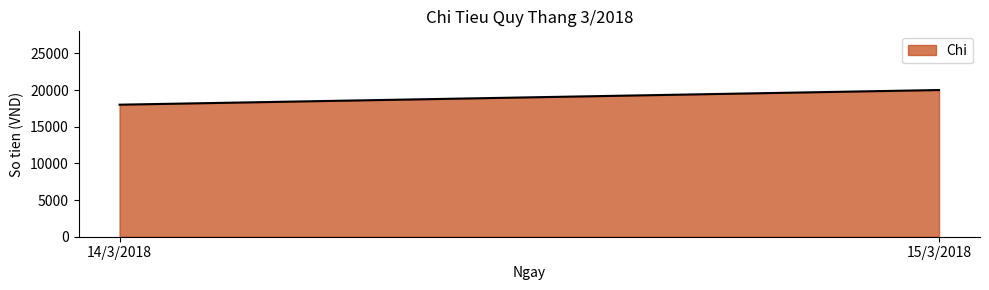

List the labels in order of value, largest first.

15/3/2018, 14/3/2018